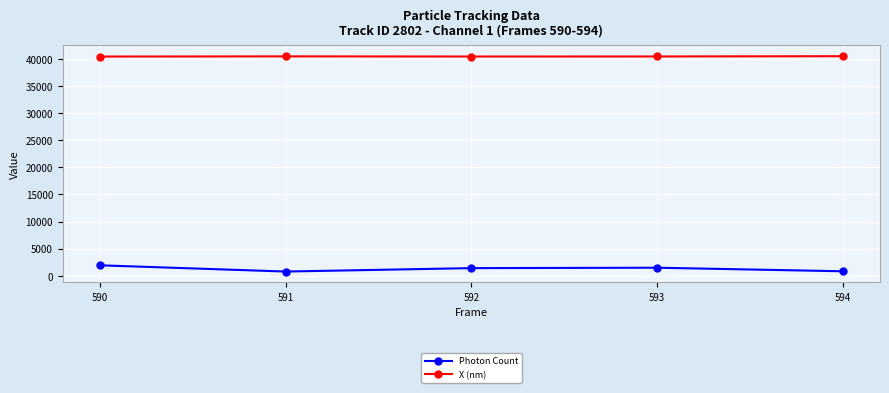

True or false: X (nm) has more than 2 interior local peaks.

False